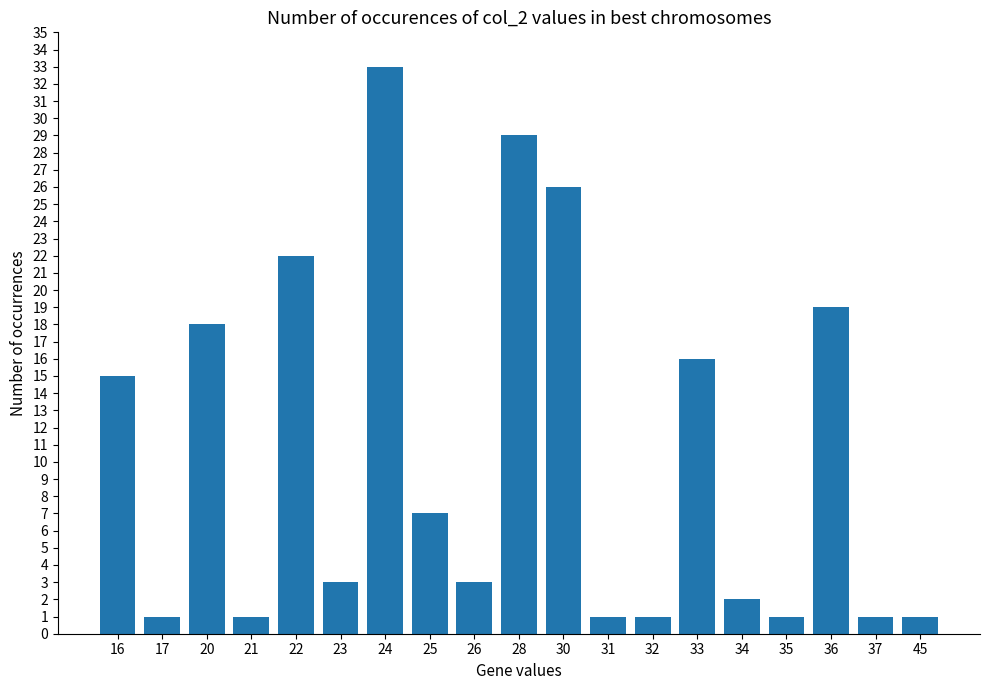

The chart shows a value of 29 at 20. True or false?

False